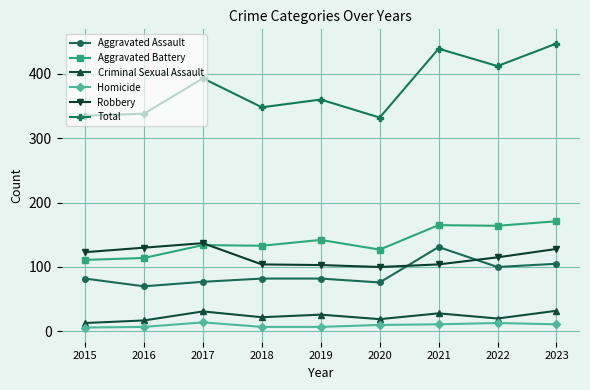

What is the maximum value for Criminal Sexual Assault?

32